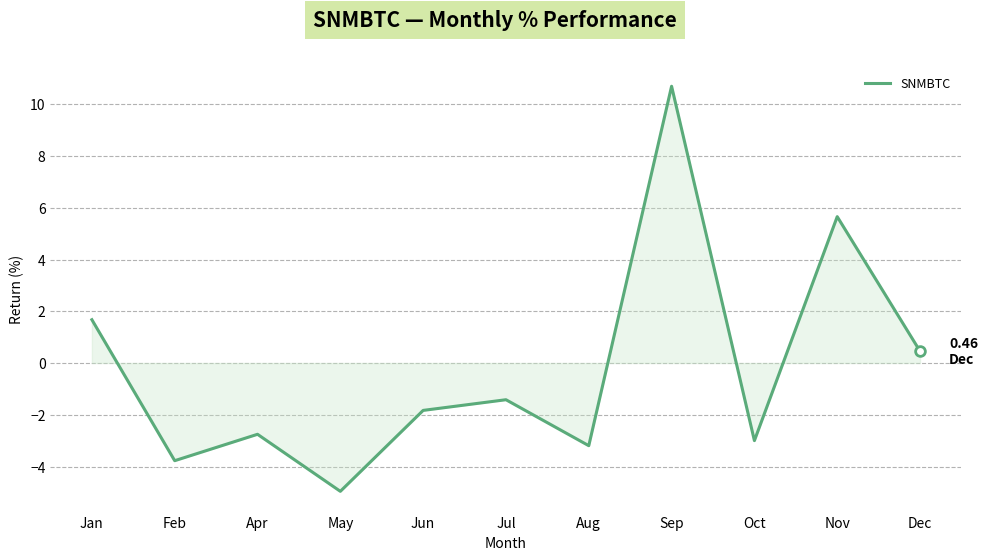

How many interior local peaks (higher than both neighbors) does the data have?

4